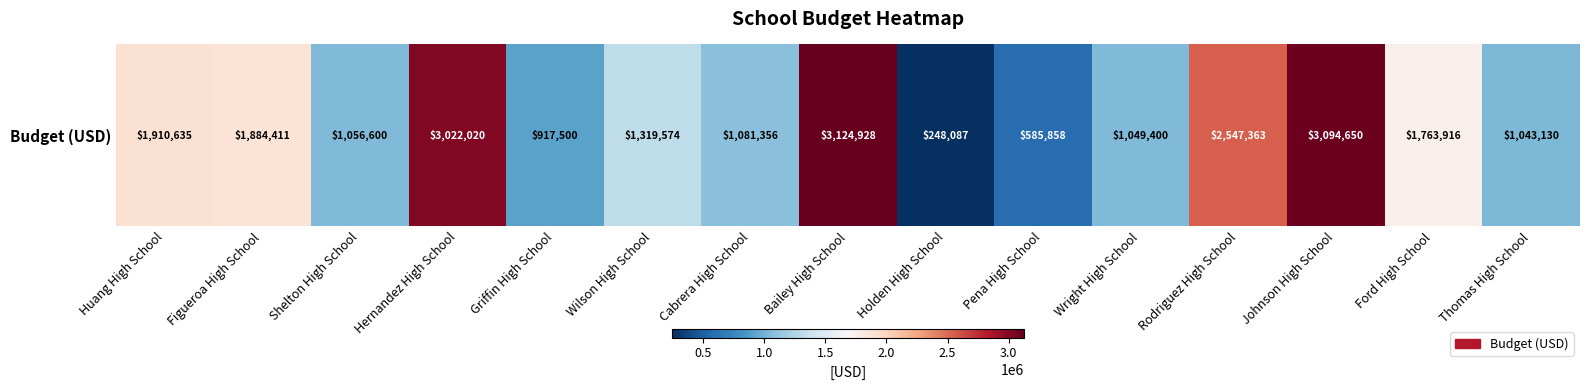

Approximately how many times larger is the value at Pena High School compared to Figueroa High School?

0.3